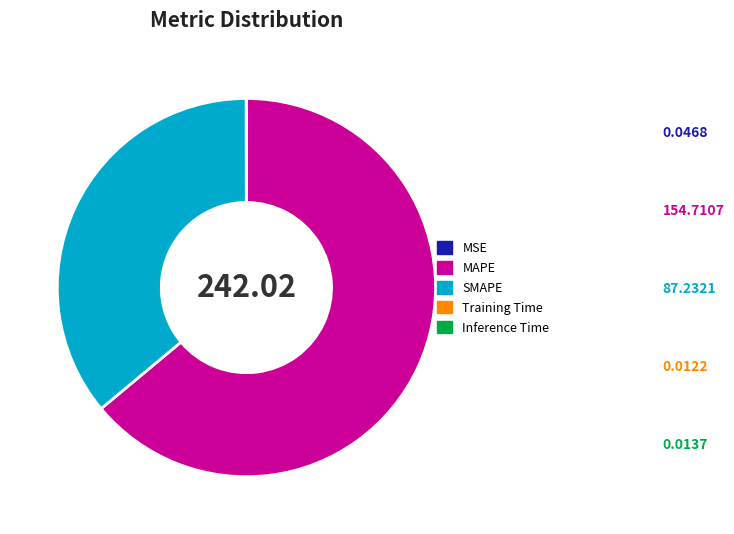

What is the largest slice in the pie chart?

MAPE